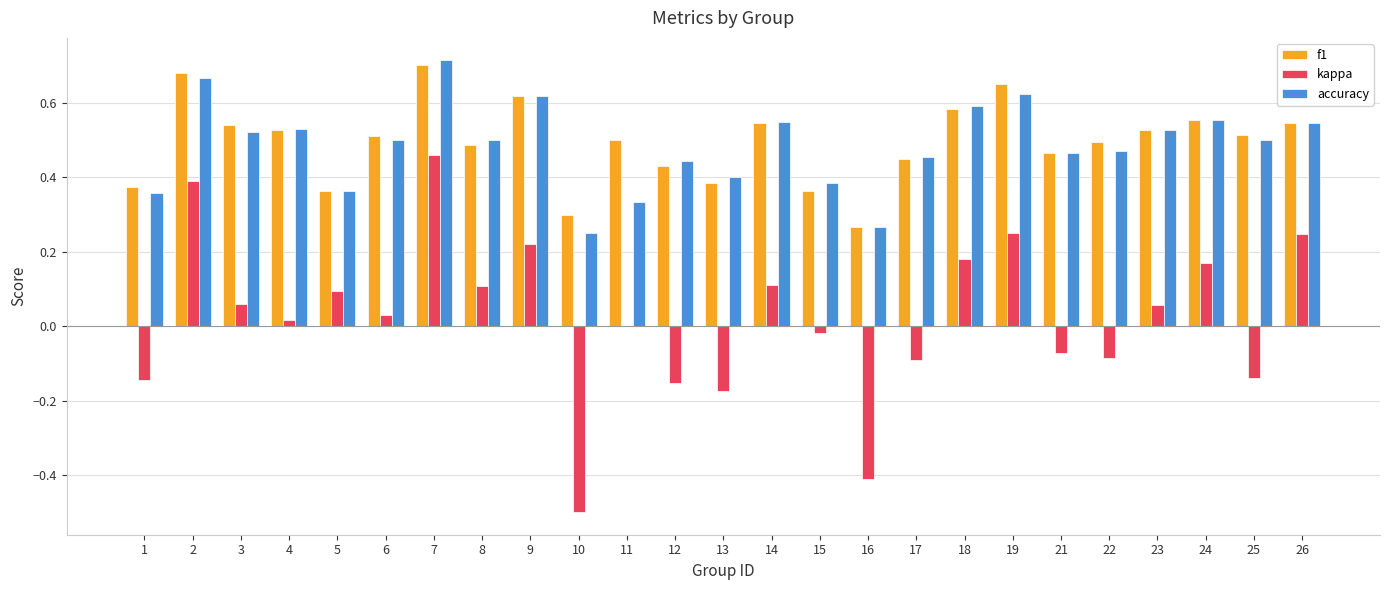

At which category is the sum across all series the highest?

7